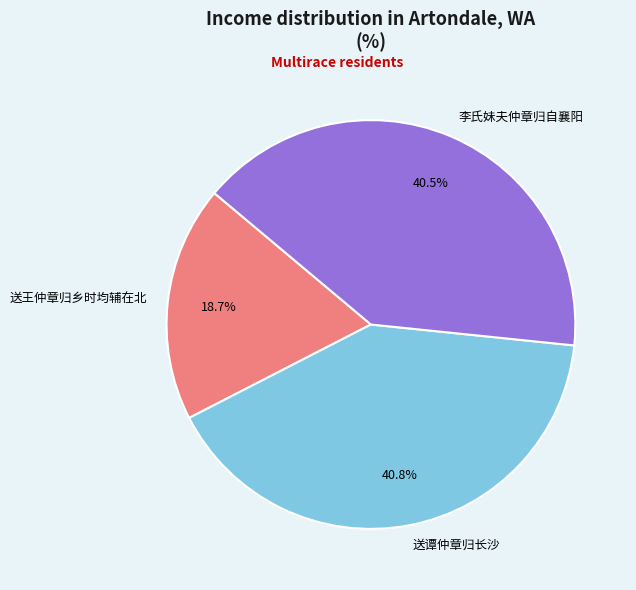

What is the ratio of the value at 送王仲章归乡时均辅在北 to the value at 李氏妹夫仲章归自襄阳?

0.5